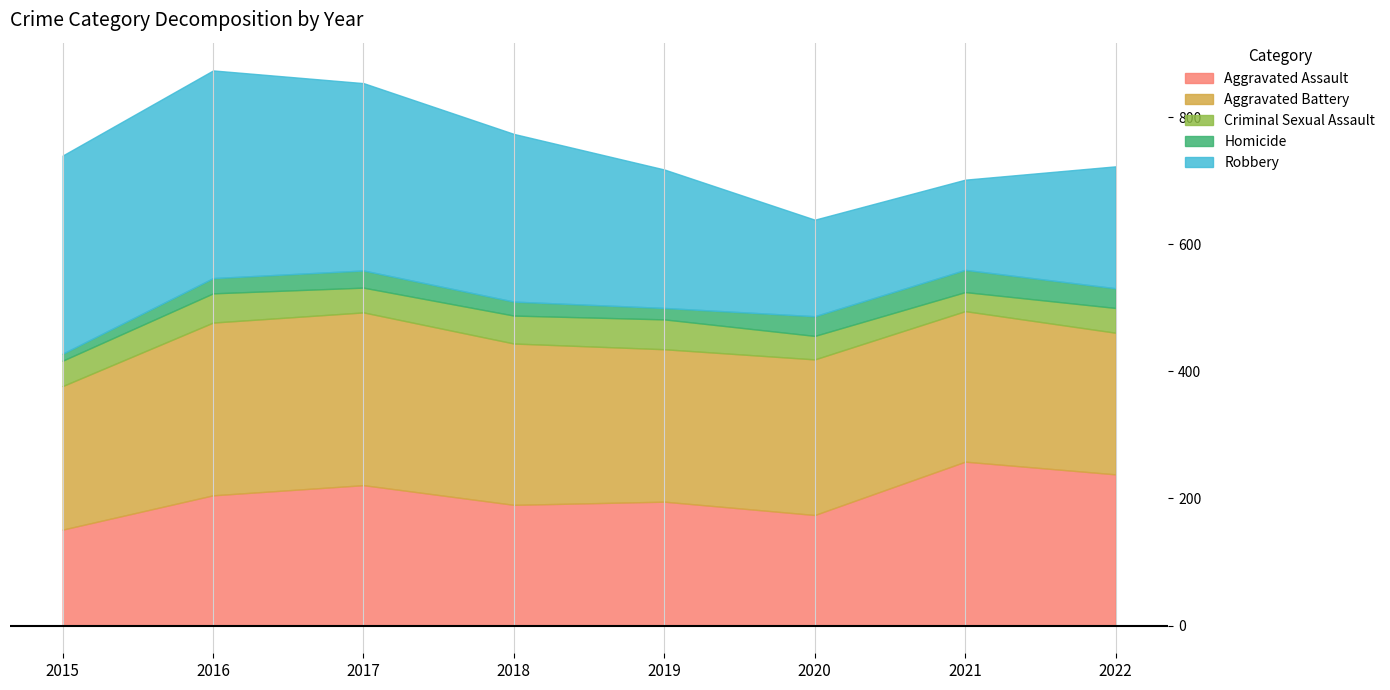

Is the value of Homicide at 2019 greater than the value of Criminal Sexual Assault at 2020?

No